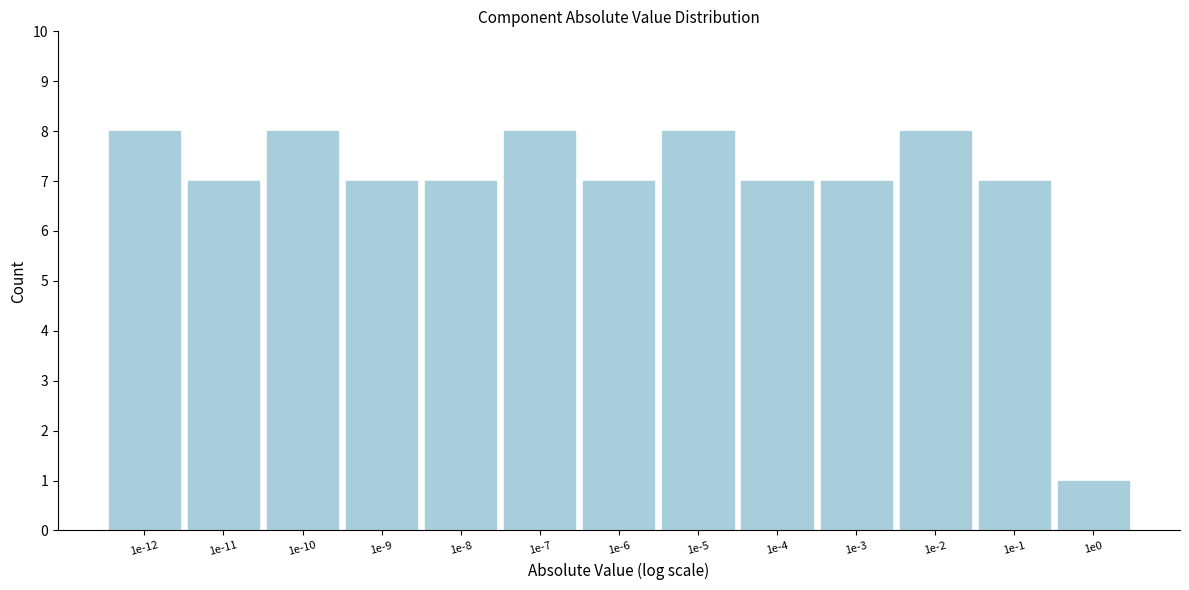

Reading left to right, what are all the values shown in this chart?

1e-12=8	1e-11=7	1e-10=8	1e-9=7	1e-8=7	1e-7=8	1e-6=7	1e-5=8	1e-4=7	1e-3=7	1e-2=8	1e-1=7	1e0=1